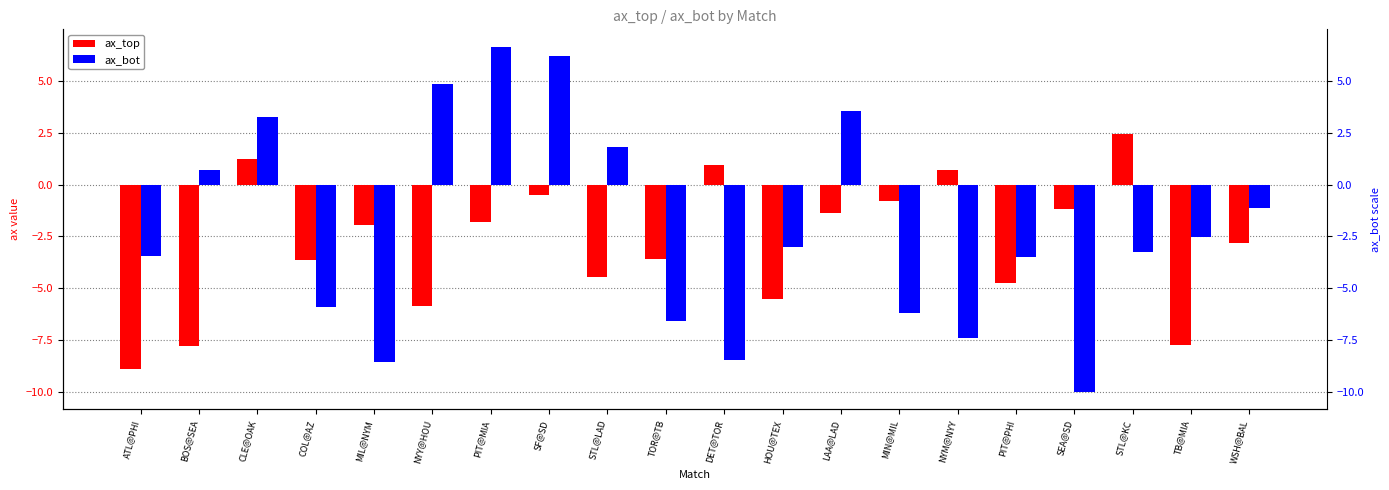

How many bars are there in total?

40